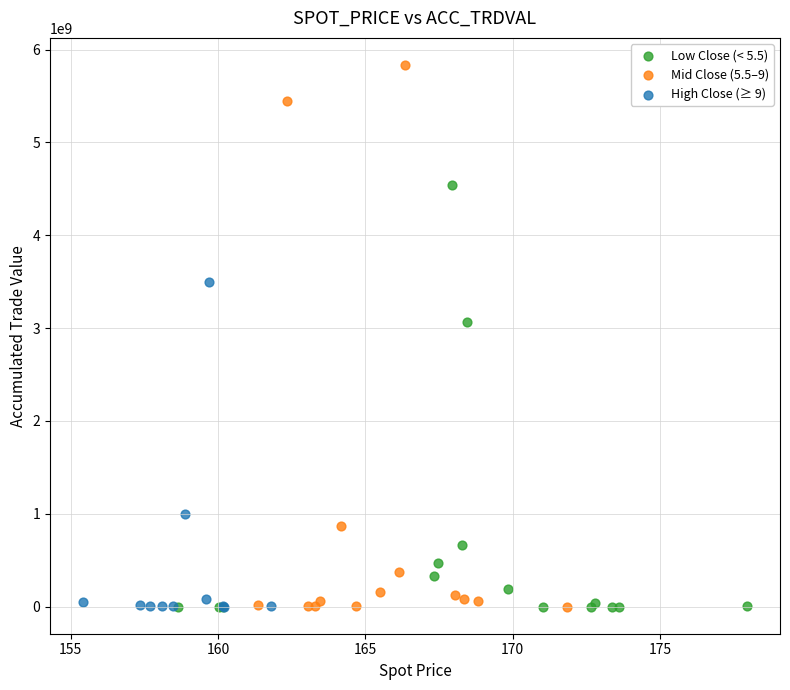

Which series has the widest spread of Y values?

Mid Close (5.5–9)